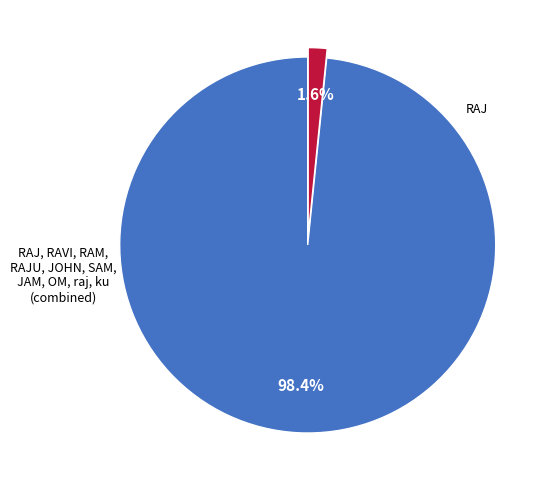

To the nearest percent, what is the average slice percentage?

50%